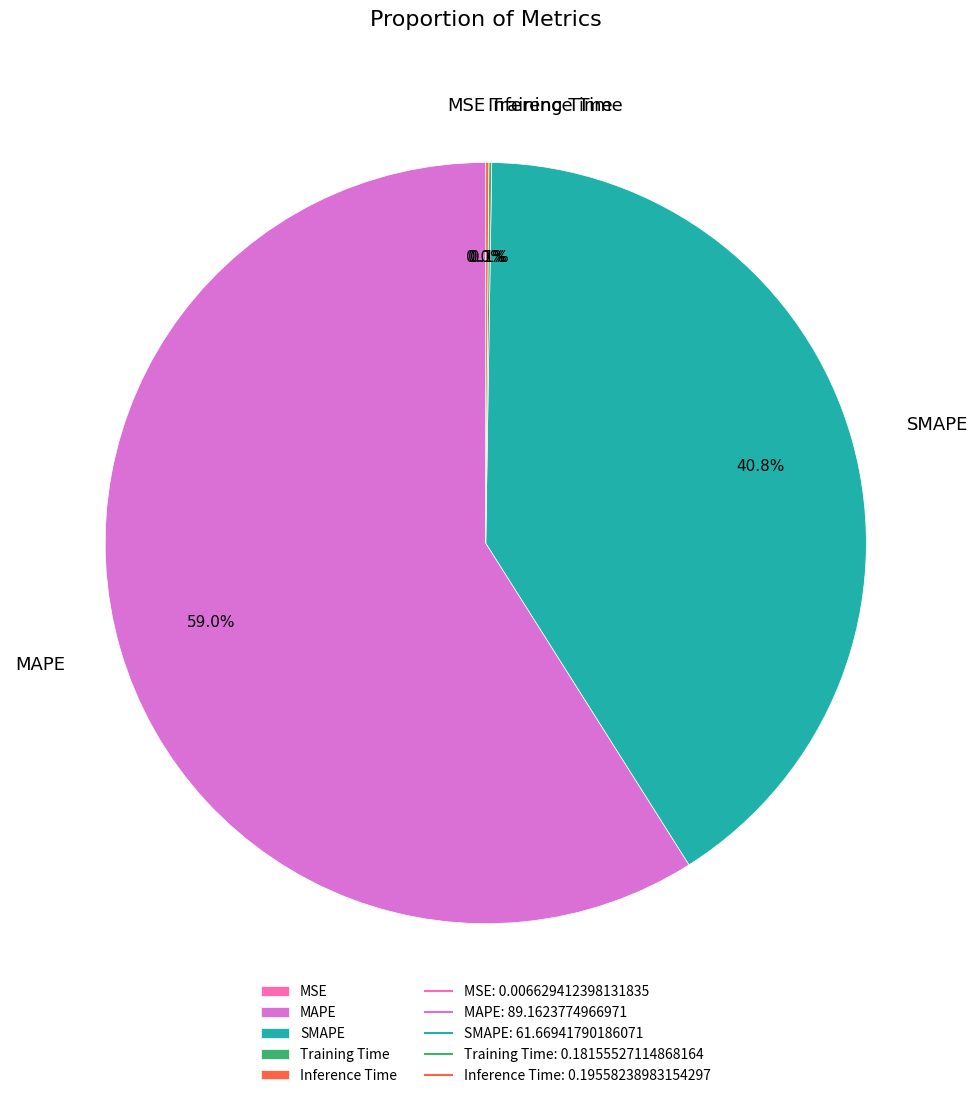

What percentage is NOT represented by SMAPE?

59.2%